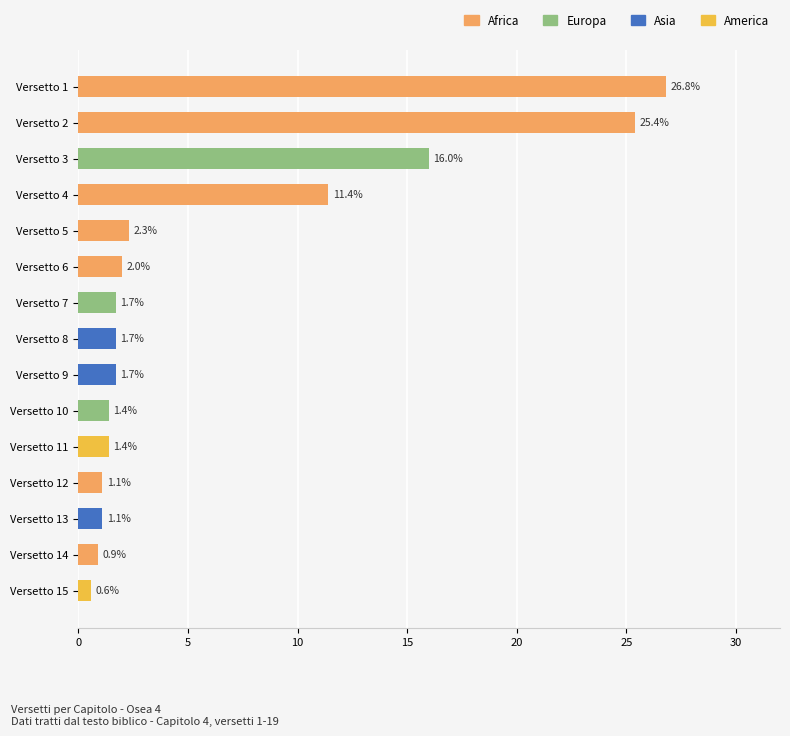

What is the maximum value shown in the chart?

26.8